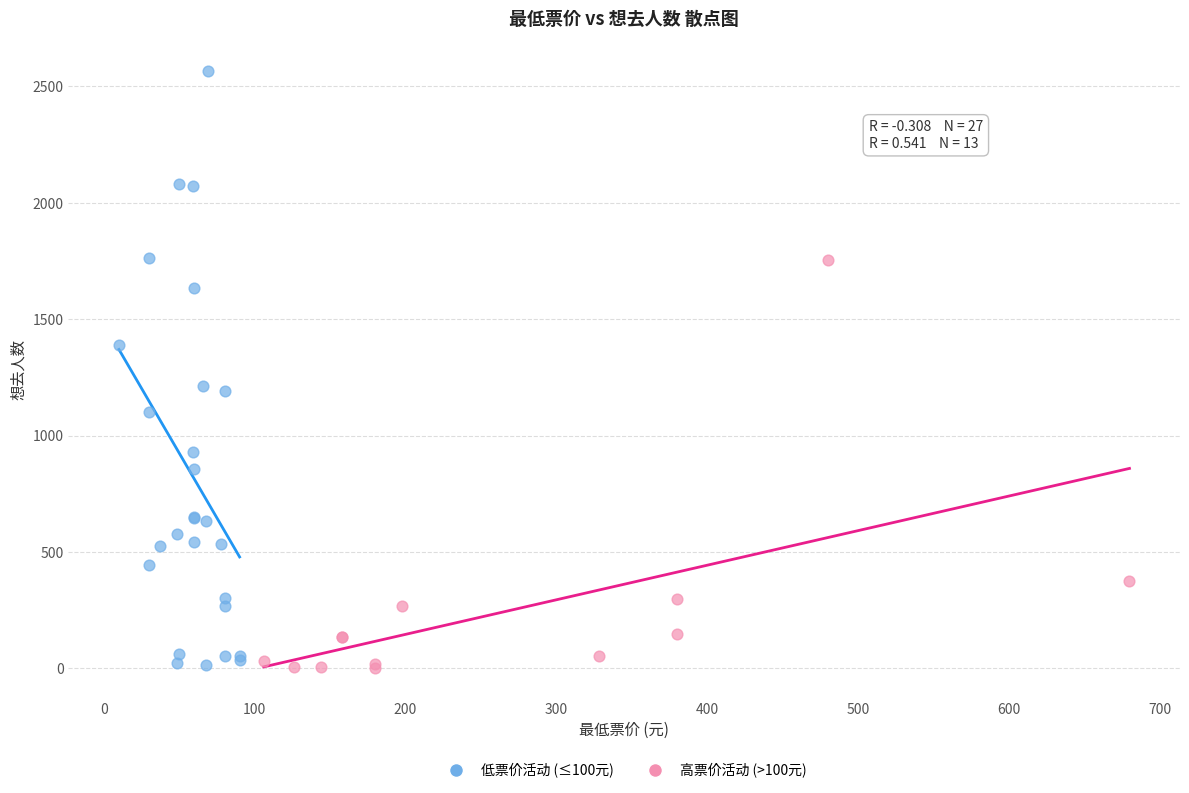

What are all the series names shown in the legend?

低票价活动 (≤100元), 高票价活动 (>100元)